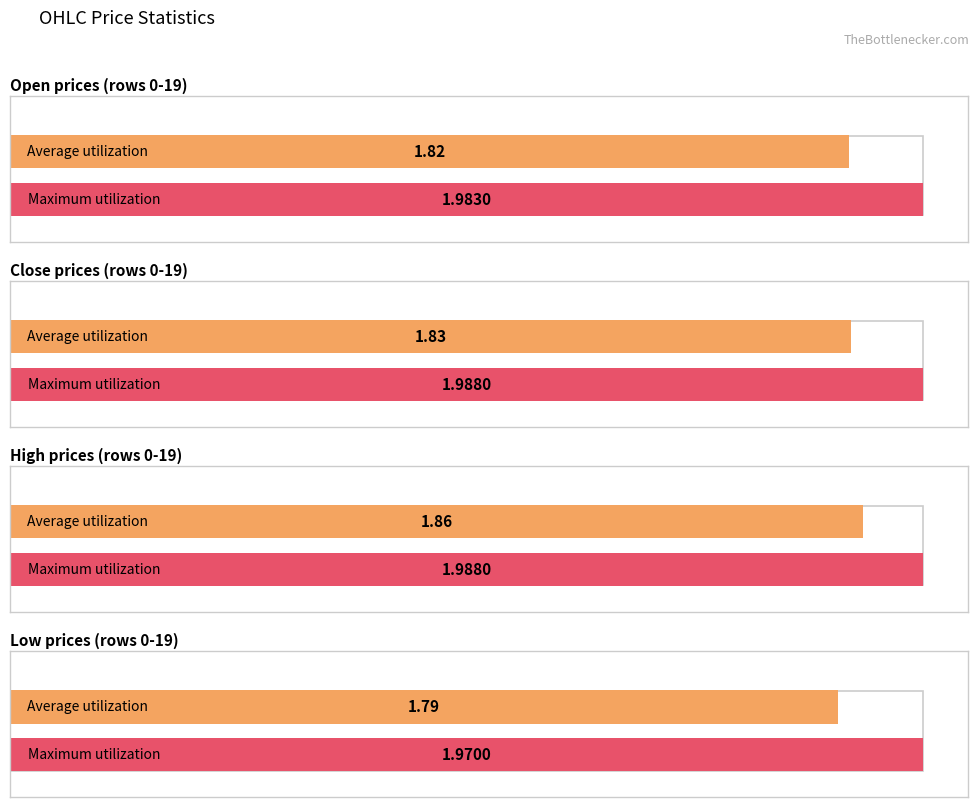

What are all the series names shown in the legend?

open, close, high, low